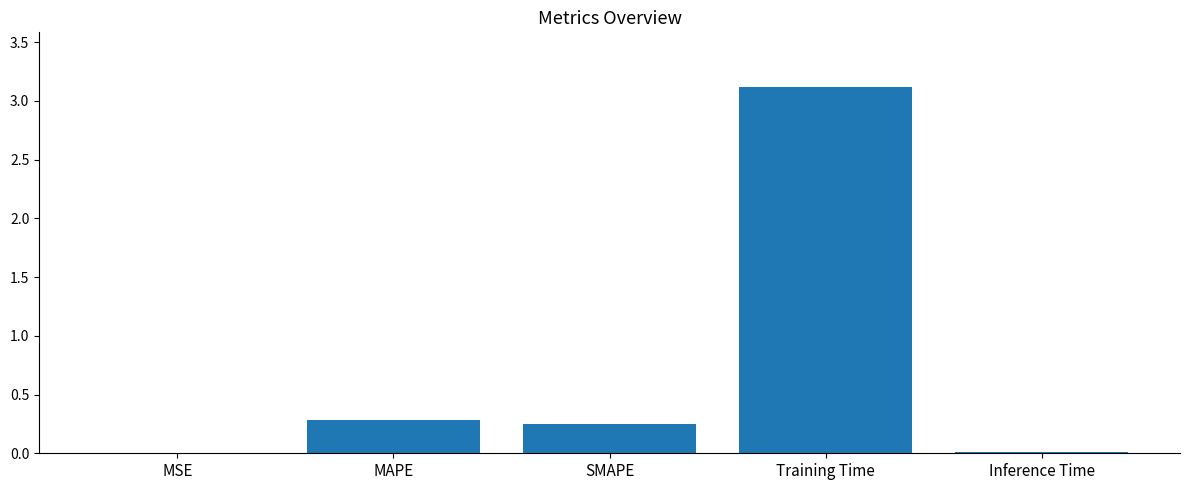

Which has a higher value, SMAPE or MAPE?

MAPE